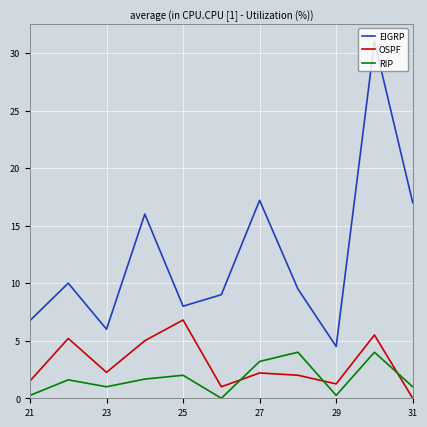

Which series has the largest range (max minus min)?

EIGRP